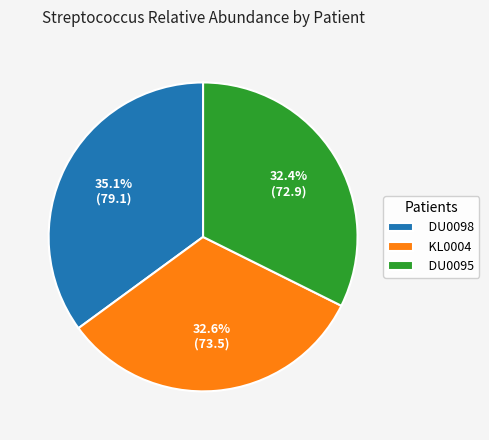

What percentage do KL0004 and DU0098 together represent?

67.6%